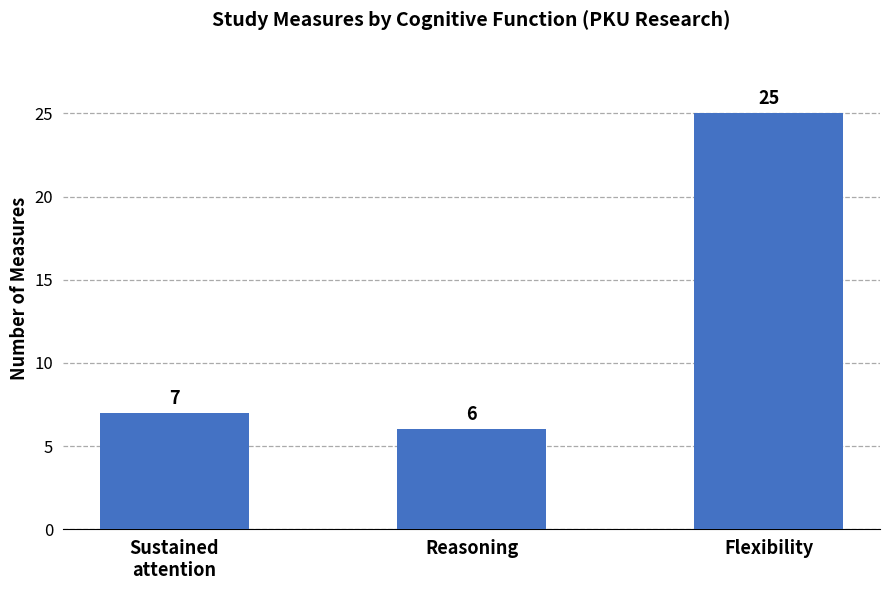

What is the maximum value shown in the chart?

25